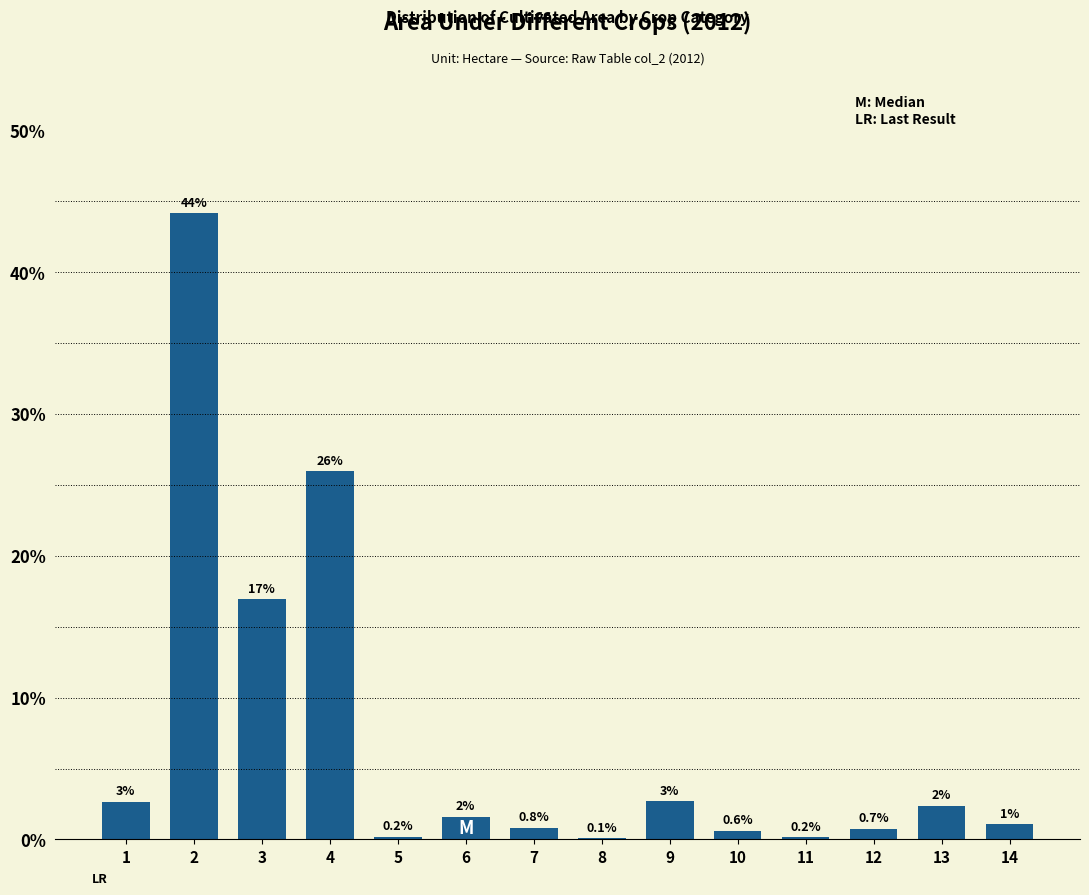

True or false: the data shows 0.2 at 11.

True